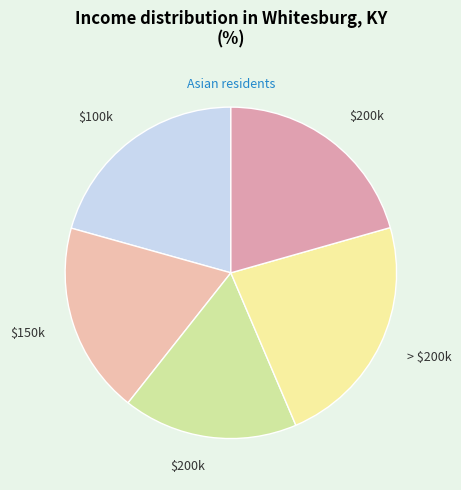

How many segments does this pie chart have?

5